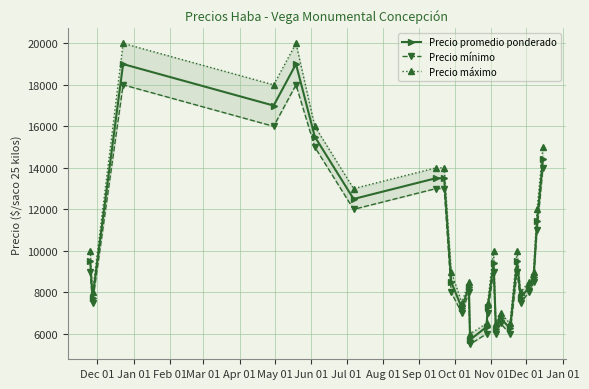

Reading left to right, what are all the values shown in this chart?

Precio promedio ponderado: 9500	7750	19000	17000	19000	15500	12500	13500	13500	8500	7250	8267	5714	6333	7273	9400	6222	6750	6269	9500	7750	8222	8719	11429	14429
Precio mínimo: 9000	7500	18000	16000	18000	15000	12000	13000	13000	8000	7000	8000	5500	6000	7000	9000	6000	6500	6000	9000	7500	8000	8500	11000	14000
Precio máximo: 10000	8000	20000	18000	20000	16000	13000	14000	14000	9000	7500	8500	6000	6500	7500	10000	6500	7000	6500	10000	8000	8500	9000	12000	15000